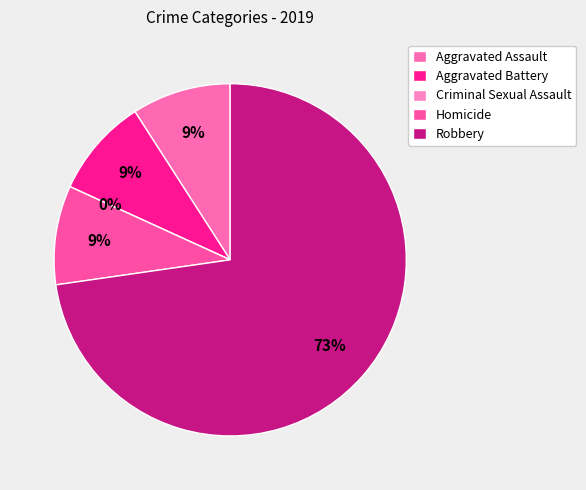

Which category has the smallest portion of the pie?

Criminal Sexual Assault